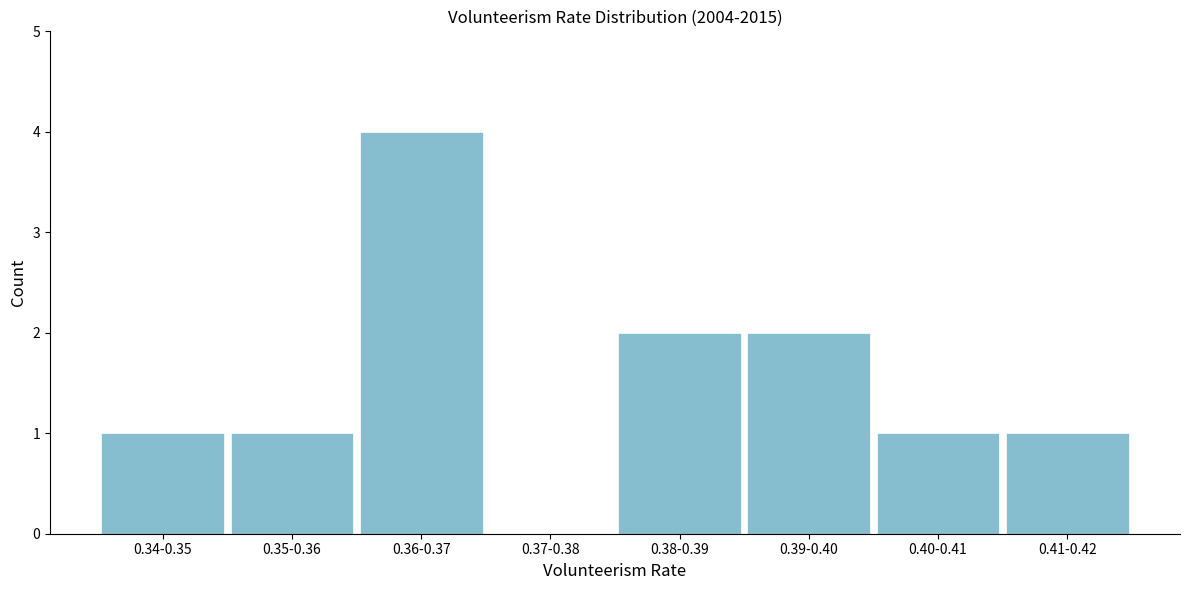

Reading left to right, transcribe all the data shown in this chart.

0.34-0.35=1	0.35-0.36=1	0.36-0.37=4	0.37-0.38=0	0.38-0.39=2	0.39-0.40=2	0.40-0.41=1	0.41-0.42=1